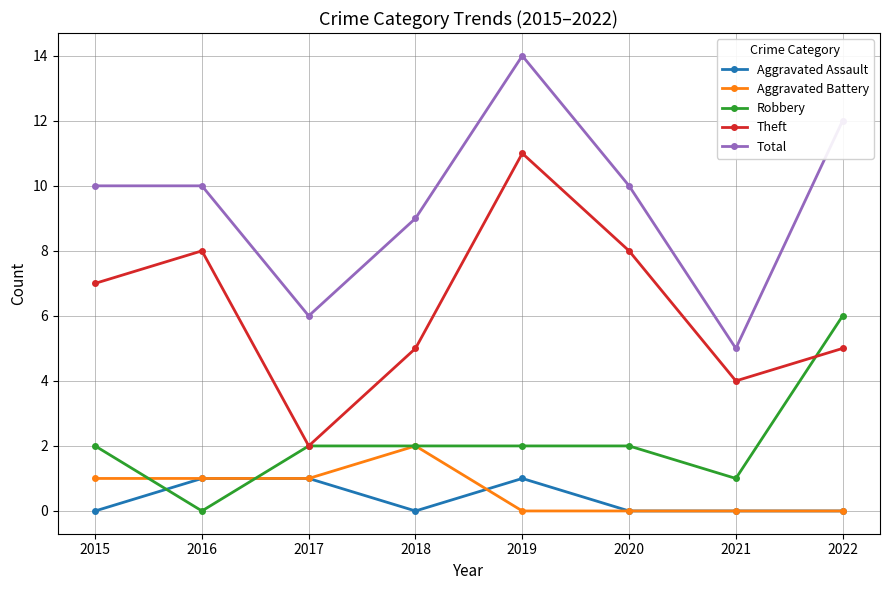

True or false: Total and Aggravated Assault intersect in this chart.

False